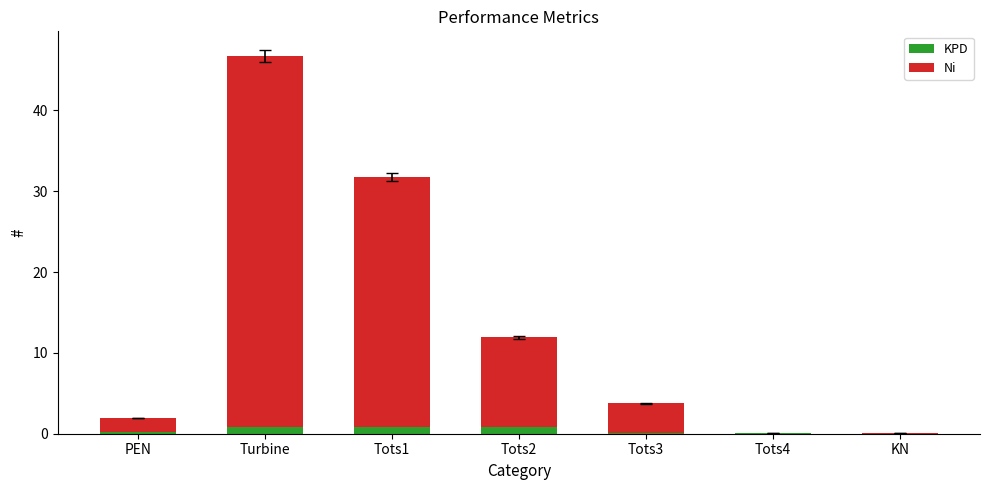

What is the sum of all KPD values?

2.9